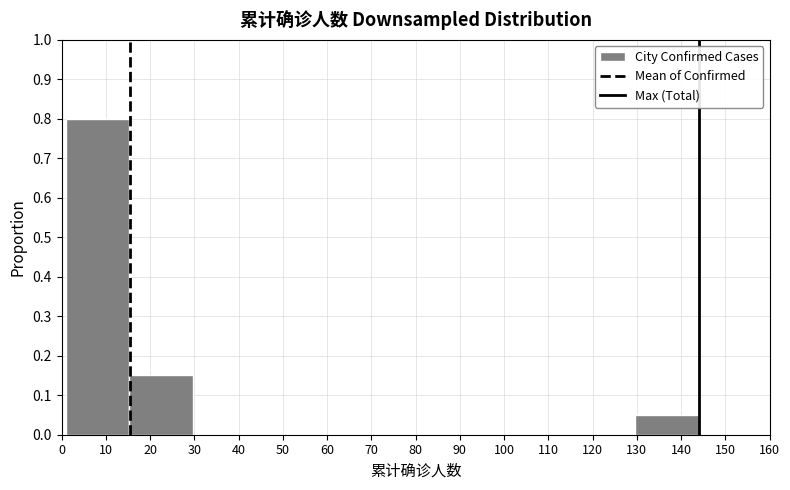

How tall is the bar that spans 15.3 to 29.6 on the x-axis? Neither the bar edges nor the heights are printed on the chart, so give them approximately, as read against the axes.

0.15